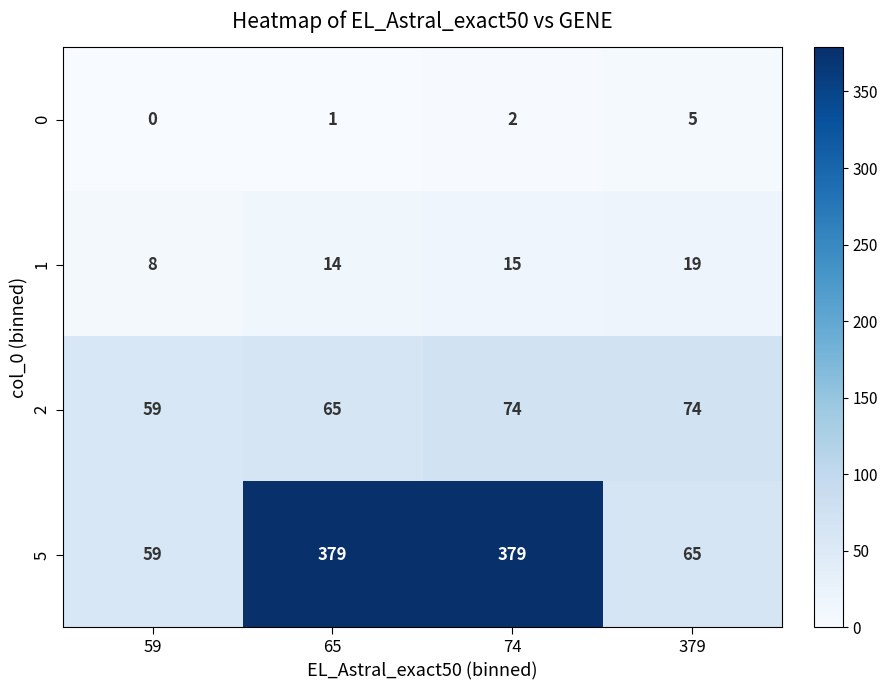

Rank the series by their maximum value, from lowest to highest.

0, 1, 2, 5